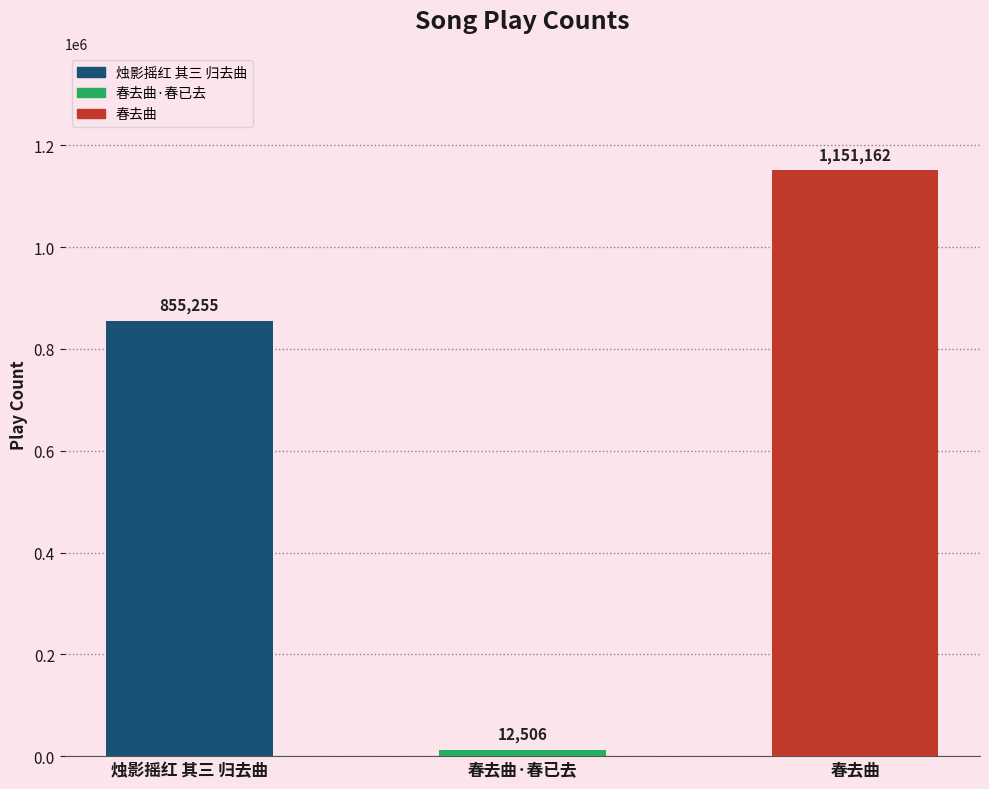

What is the value of the 1st bar from the left?

855255